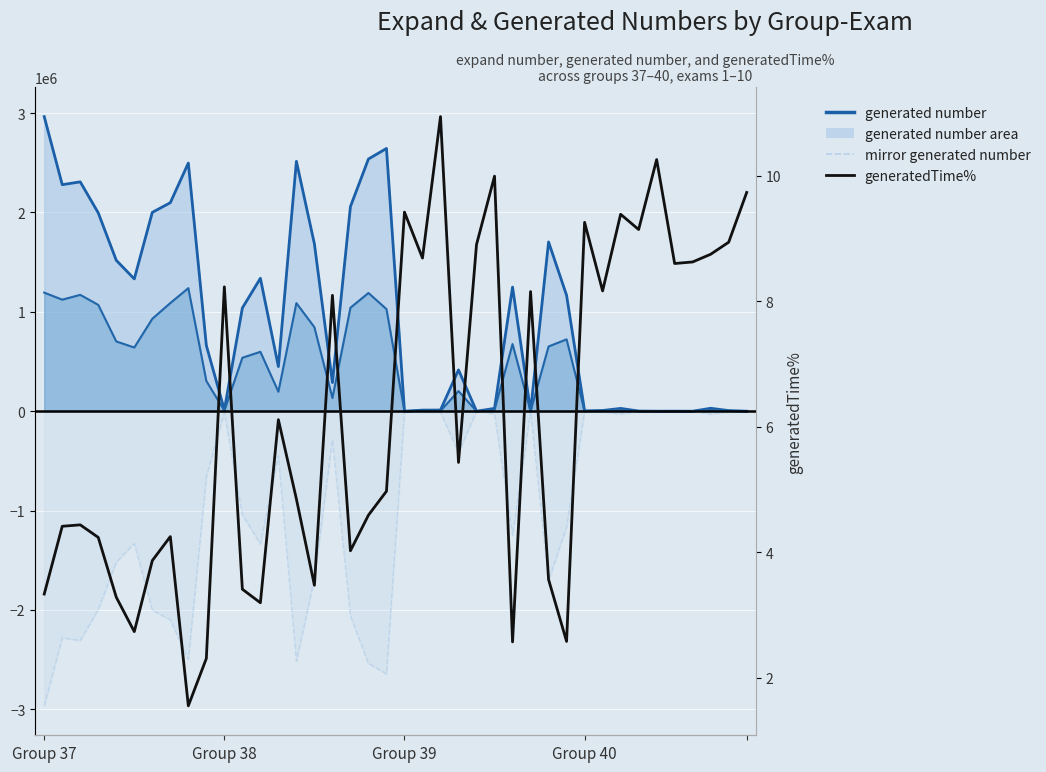

True or false: mirror generated number and generated number line cross at least once.

False